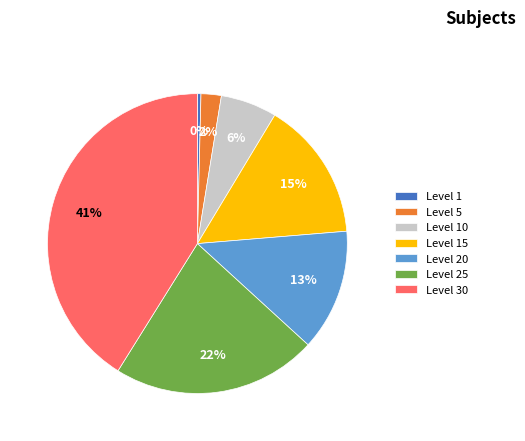

Combined, do Level 1 and Level 20 account for over 50%?

No